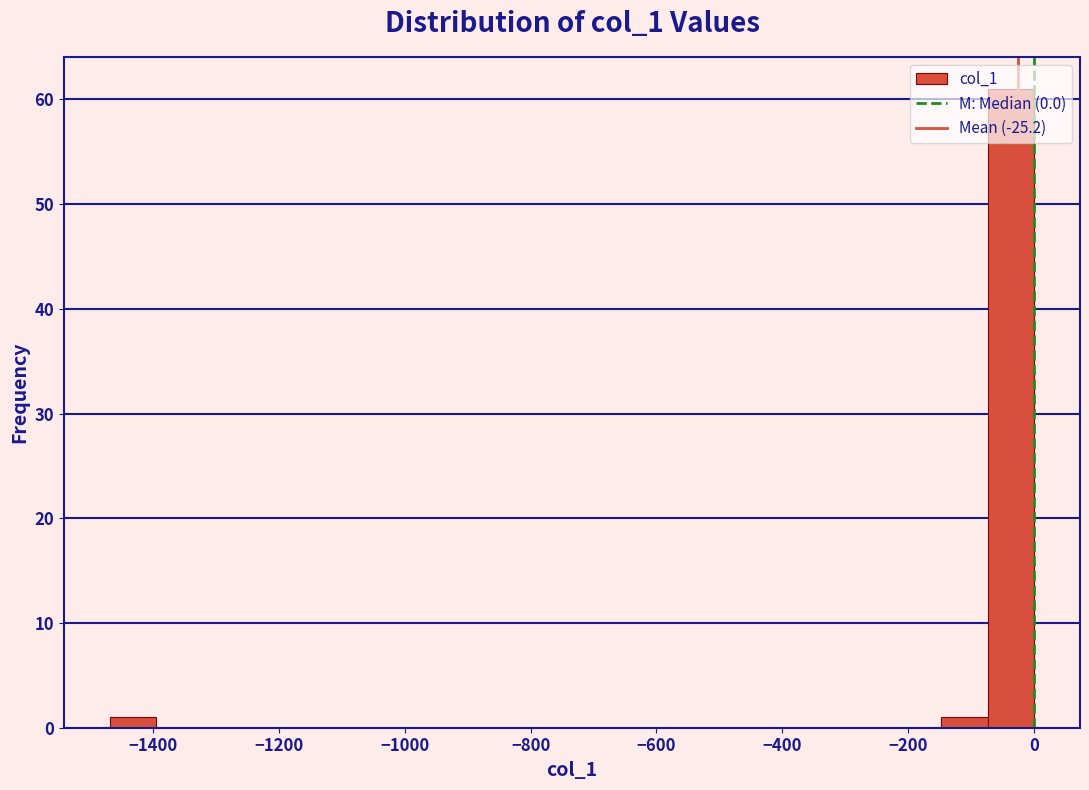

Around what value on the x-axis is the tallest bar? Give the approximate position of its centre, as read against the axis.

-40